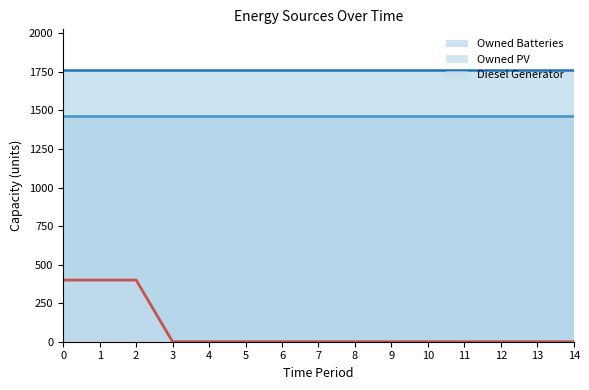

Does the chart display data point markers on the line(s)?

No